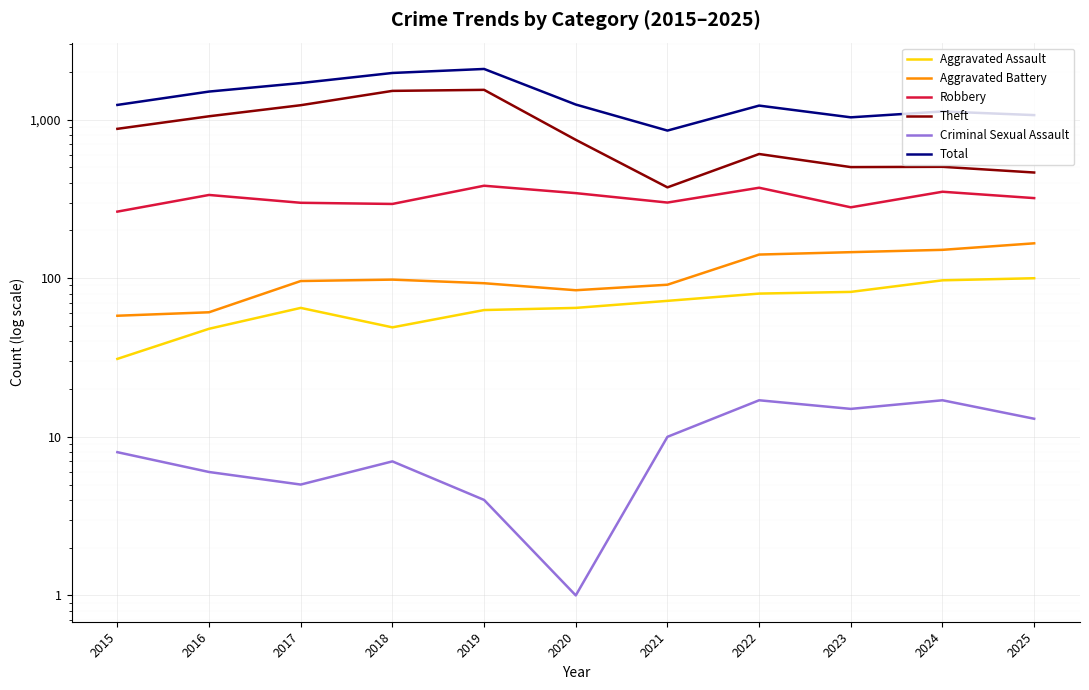

True or false: Criminal Sexual Assault and Aggravated Assault cross at least once.

False